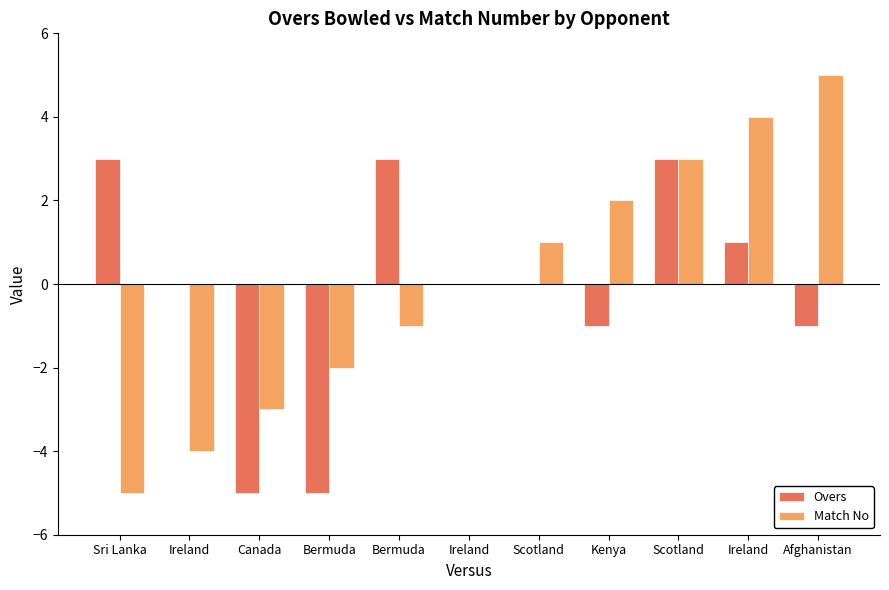

What are all the series names shown in the legend?

Overs, Match No